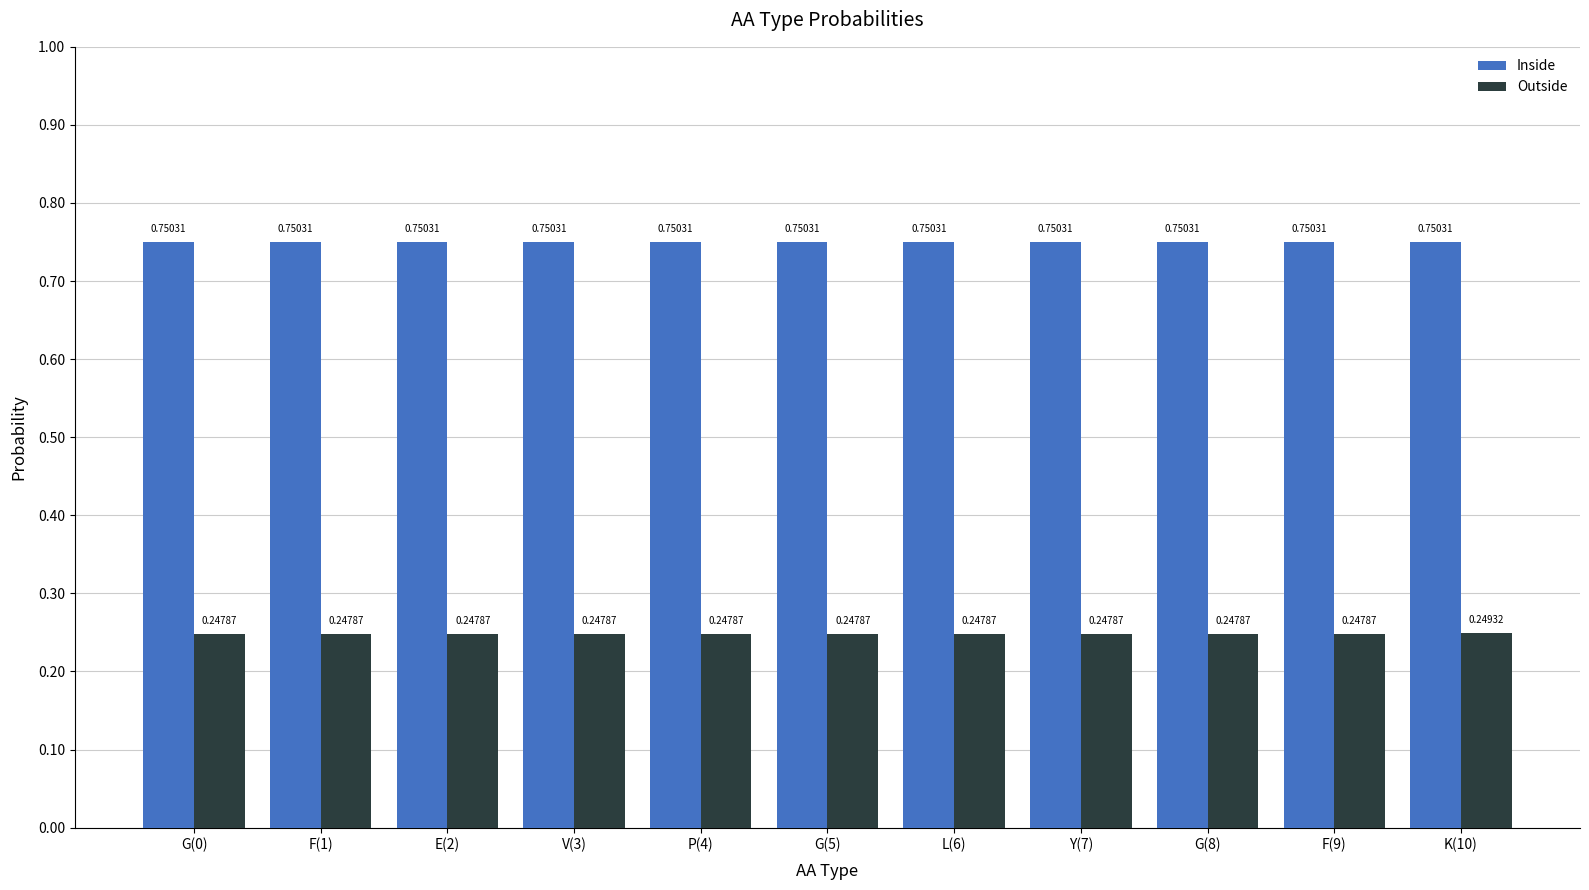

What is the total value across all series at G(8)?

1.0